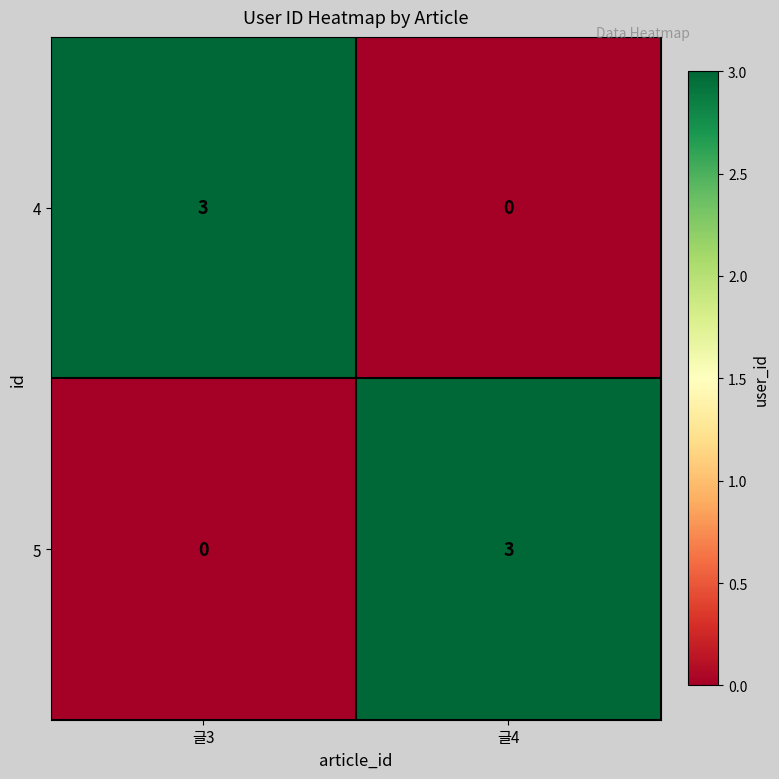

What is the sum of all 5 values?

3